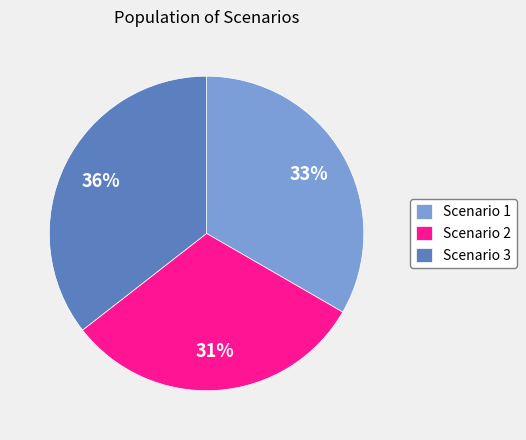

To the nearest percent, what is the combined percentage of Scenario 1 and Scenario 2?

64%